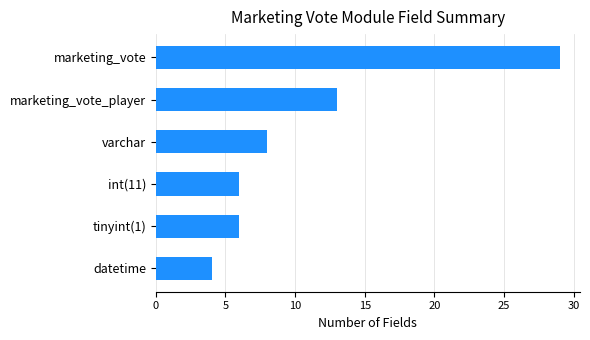

At which label is the value closest to 16?

marketing_vote_player